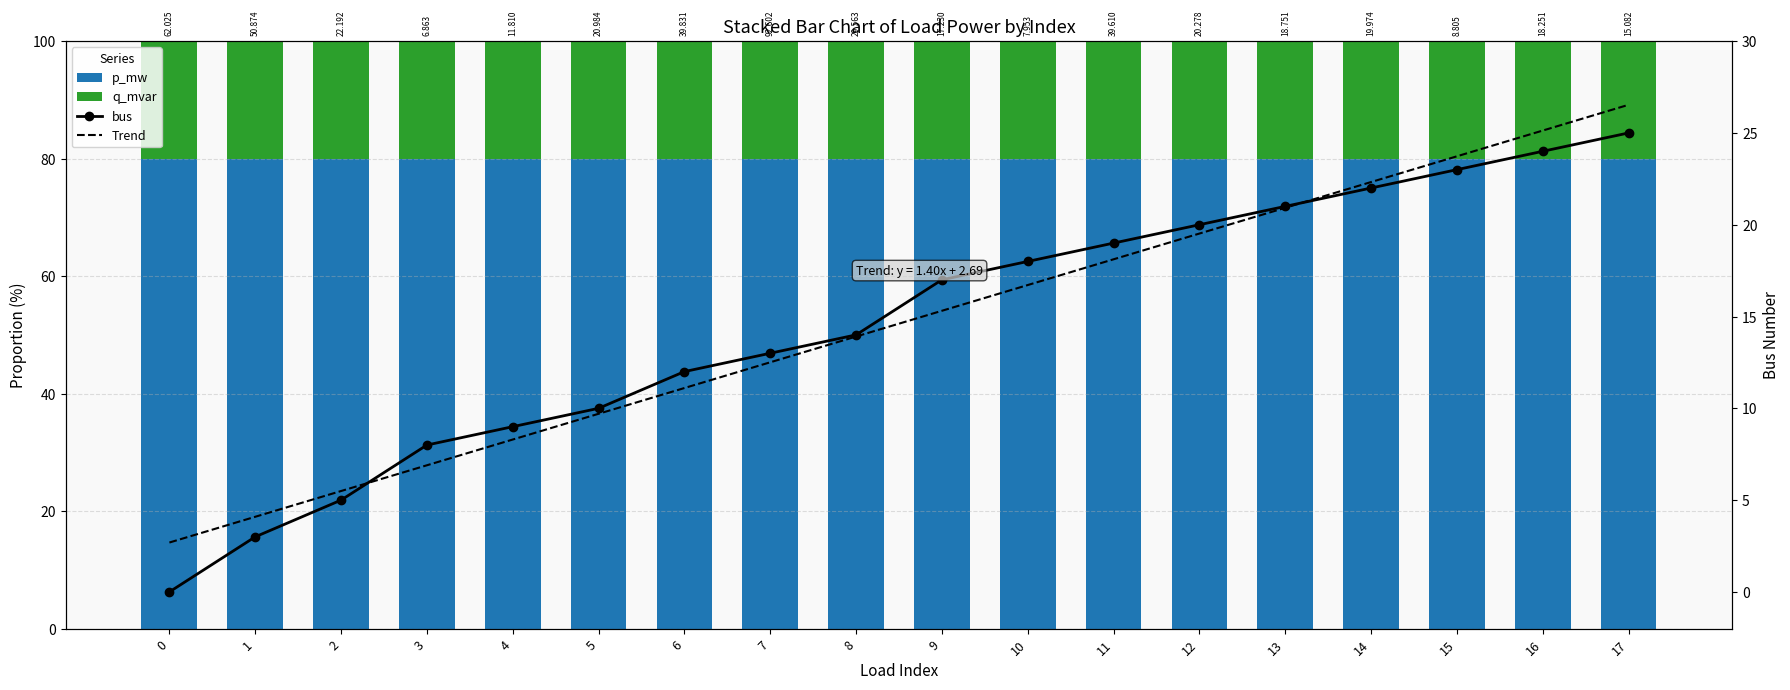

List the series in order of their peak value, lowest first.

q_mvar, bus, Trend, p_mw